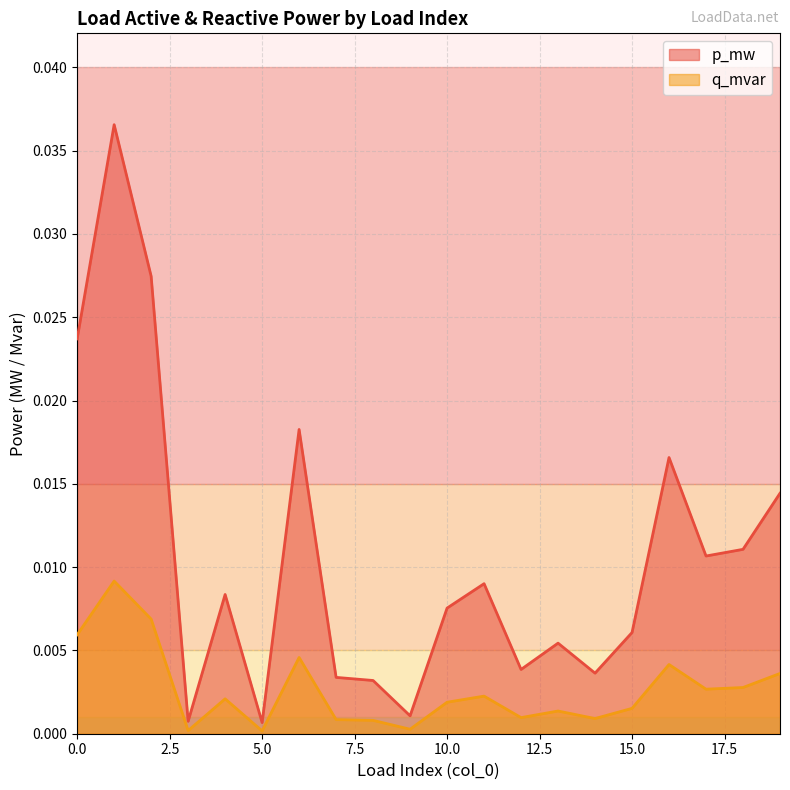

At which category does the chart reach its peak across all series?

1